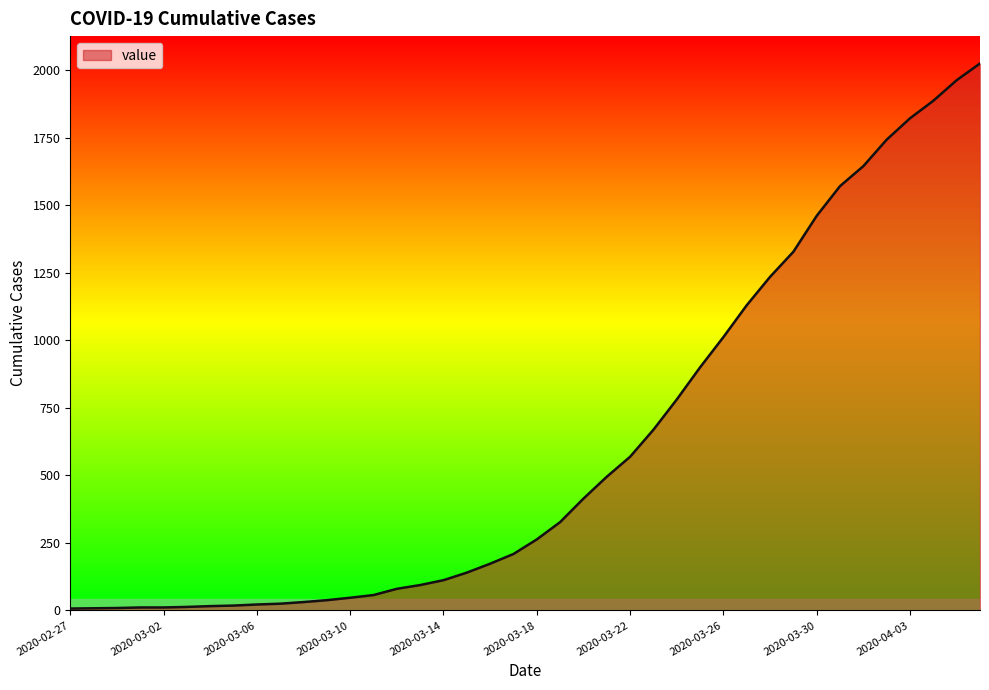

What is the average value?

609